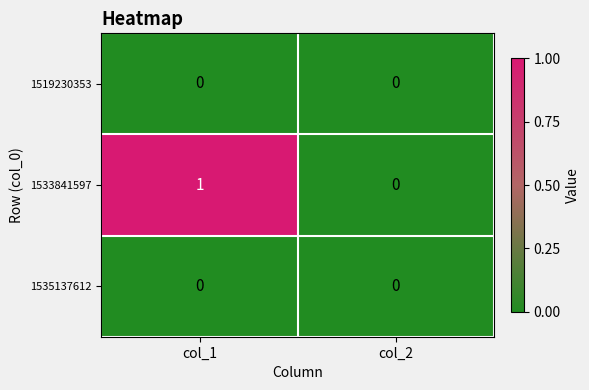

The 1519230353 series shows 0 at col_2. True or false?

True